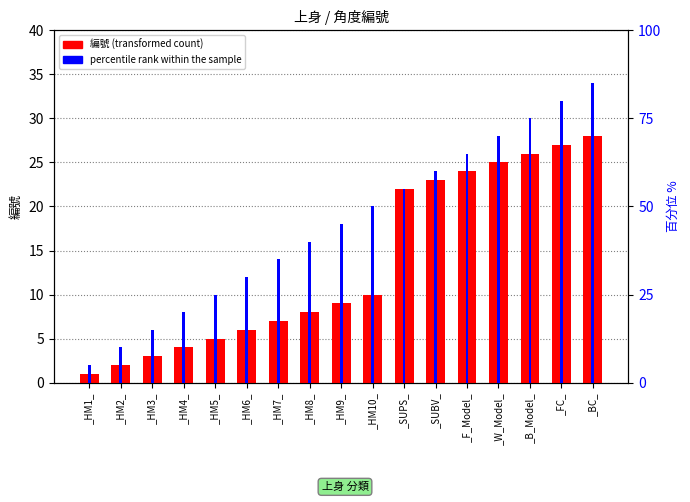

Are the bars grouped side by side (vs. stacked)?

Yes